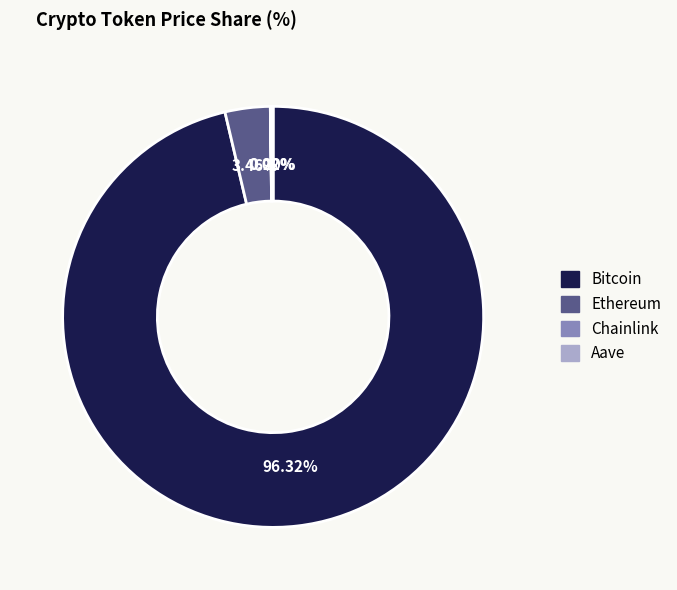

To the nearest percent, what portion does Bitcoin represent?

96%